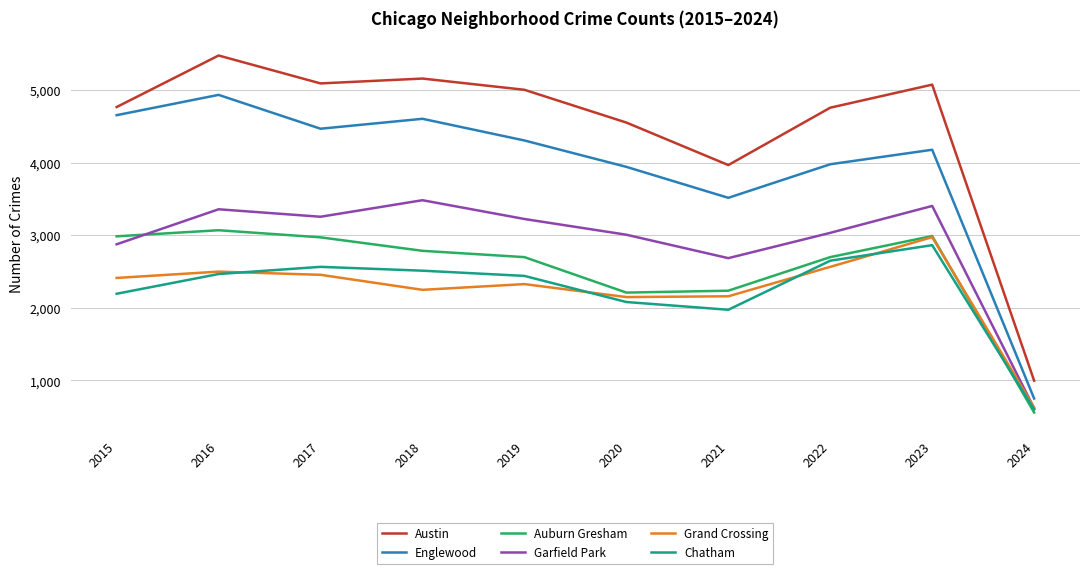

True or false: Auburn Gresham and Austin cross at least once.

False